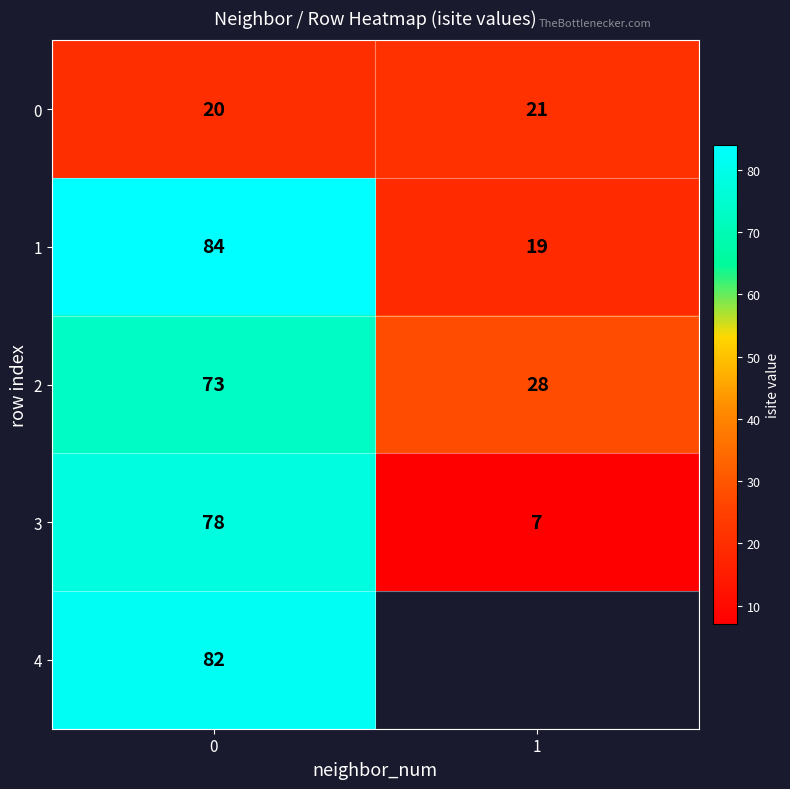

At how many categories does at least one series exceed 56?

1